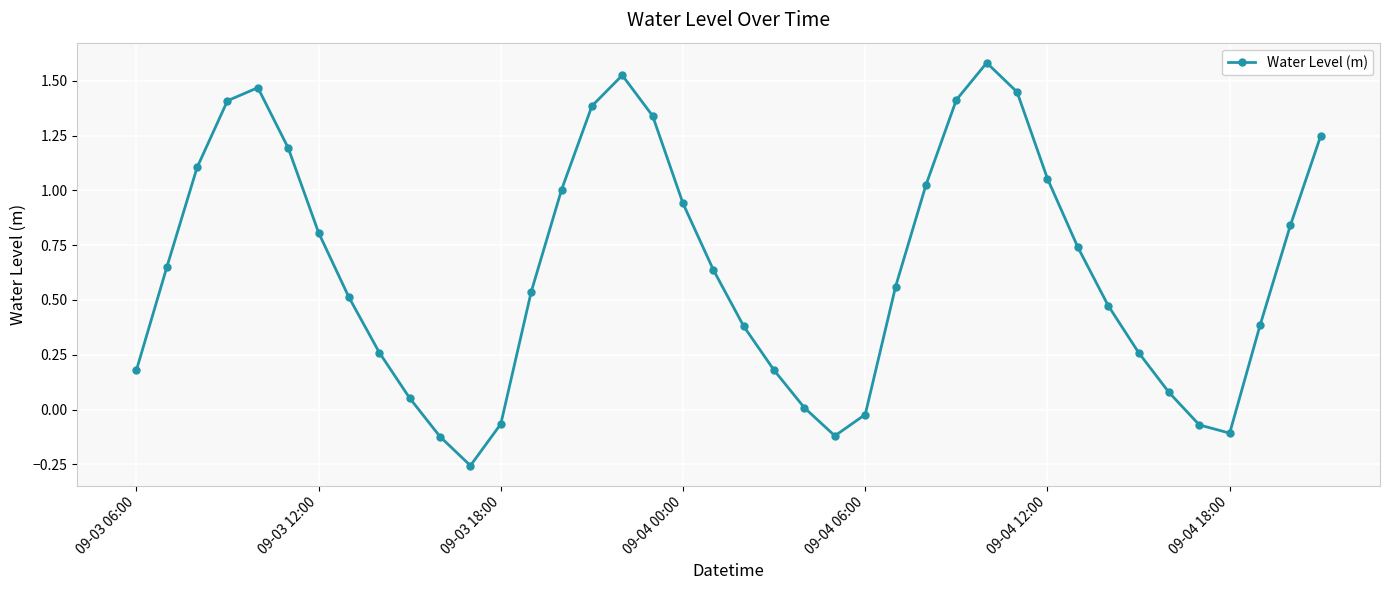

What is the maximum value shown in the chart?

1.6